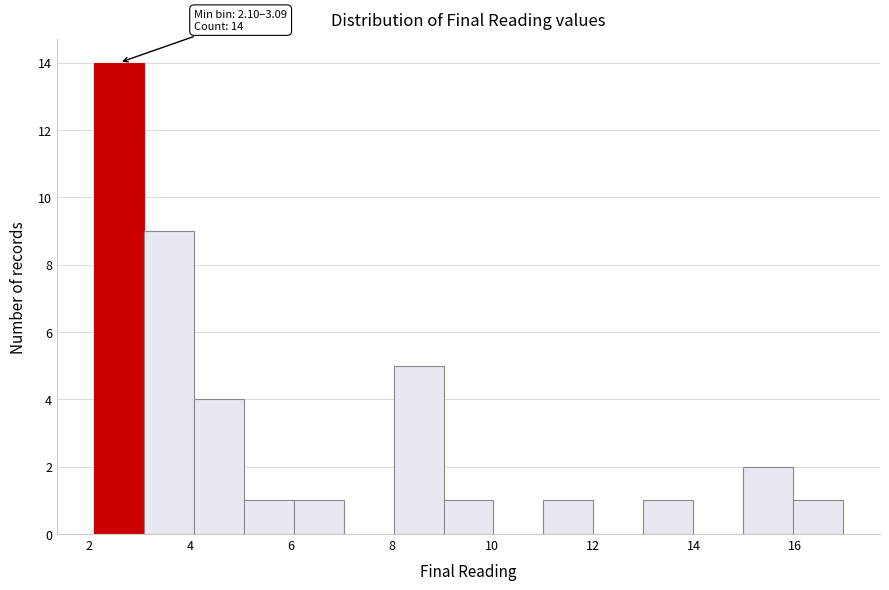

Which range on the x-axis has the tallest bar?

2.2 to 3.0